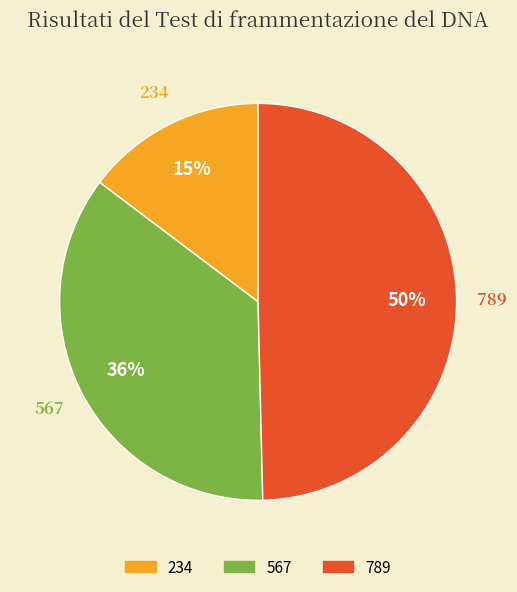

How many slices are in this pie chart?

3